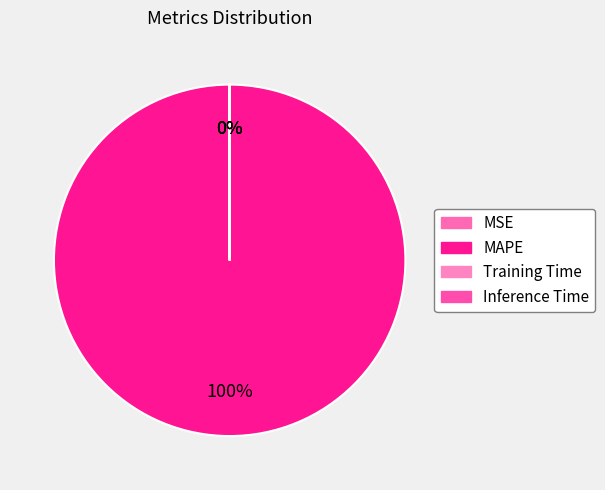

Which slice is the smallest?

Inference Time